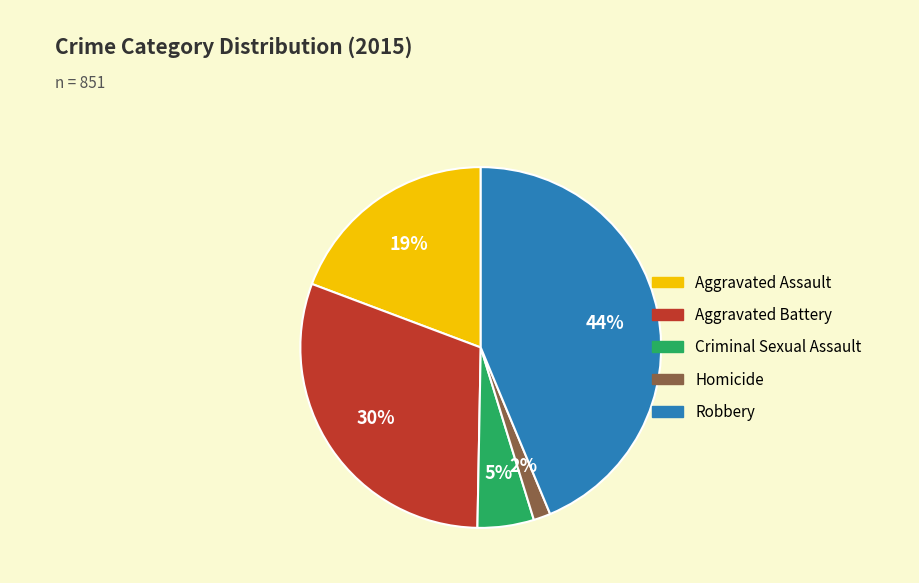

Is there any slice that represents more than half of the pie?

No